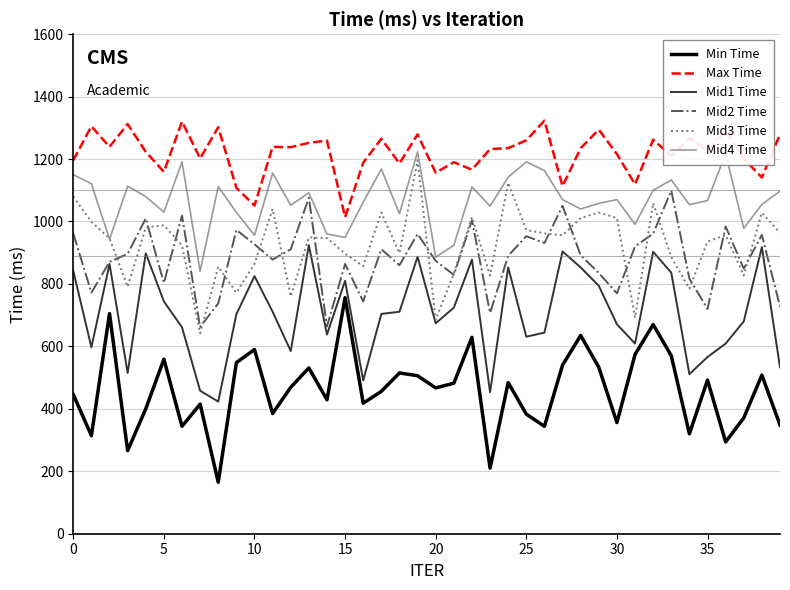

How many values in the Min Time series are below 469?

20